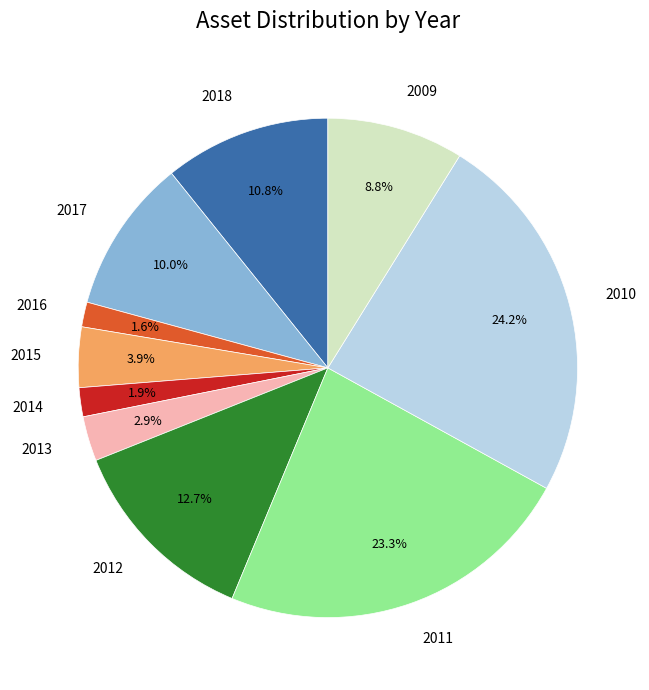

Does 2016 account for over 50% of the chart?

No